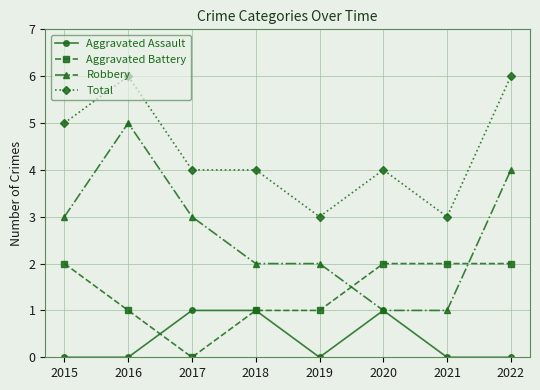

Rank the series at 2017 from highest to lowest value.

Total, Robbery, Aggravated Assault, Aggravated Battery